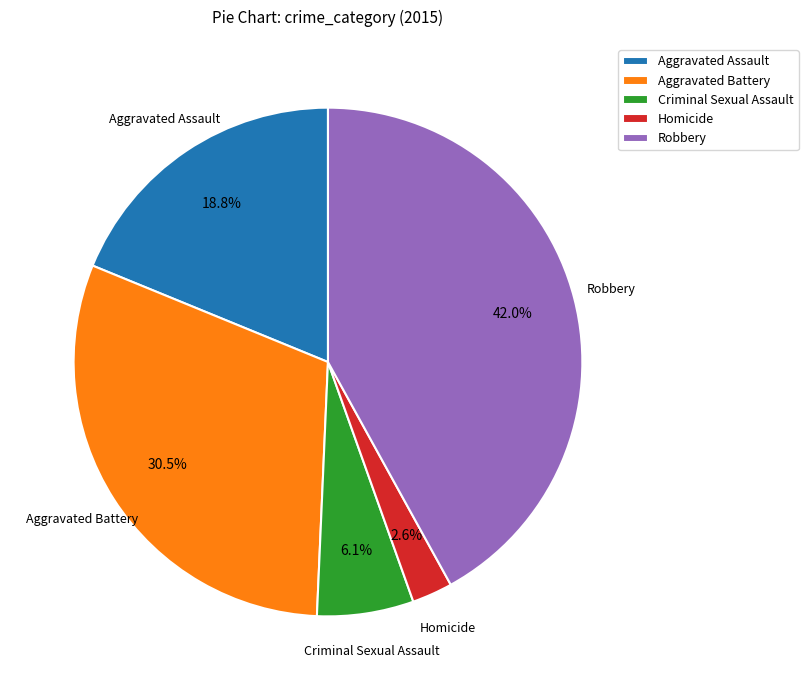

True or false: Criminal Sexual Assault accounts for 6% of the total.

True